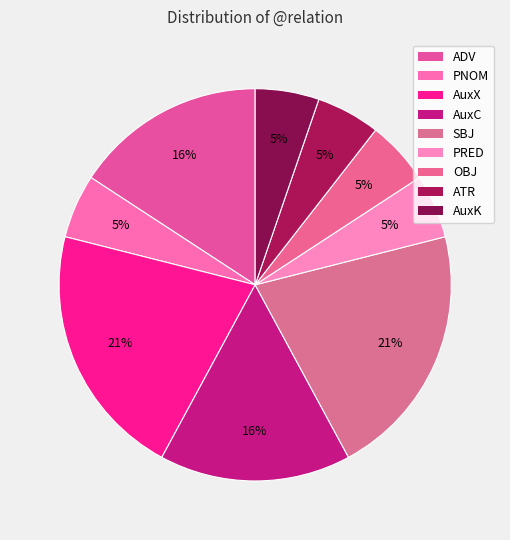

Count the number of slices in the pie.

9